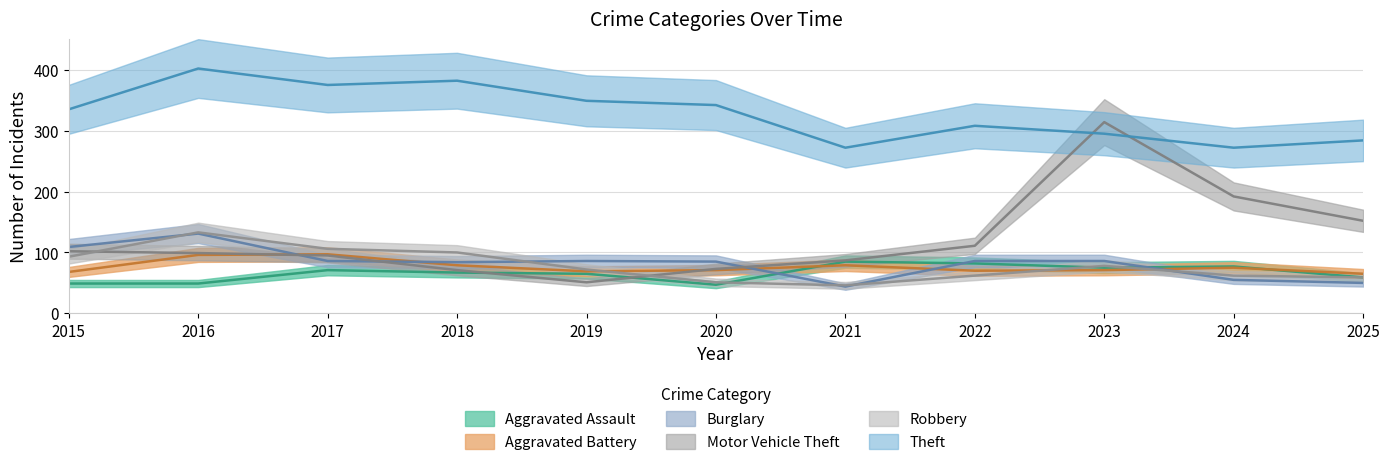

How many lines are shown in the chart?

6